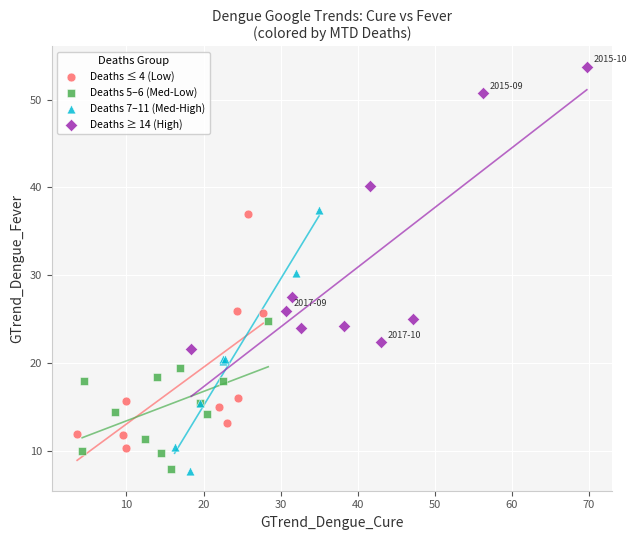

Which series reaches the maximum Y coordinate?

Deaths ≥ 14 (High)